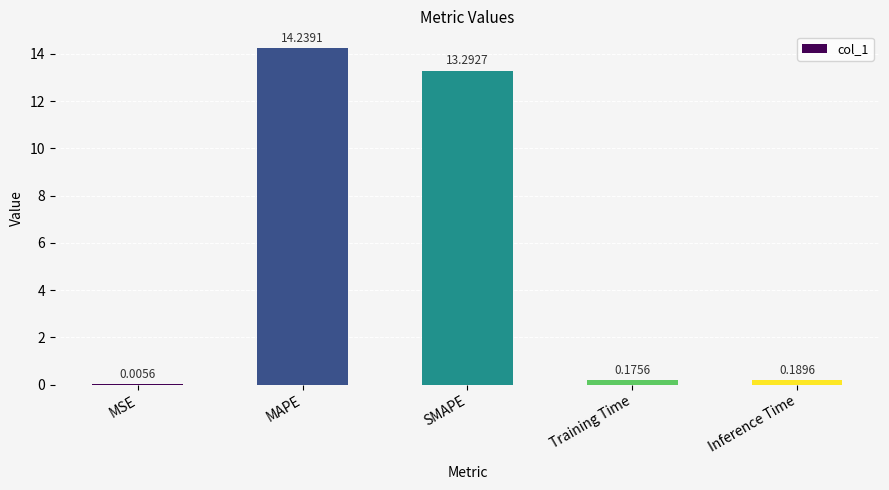

Are the bars grouped side by side (vs. stacked)?

No